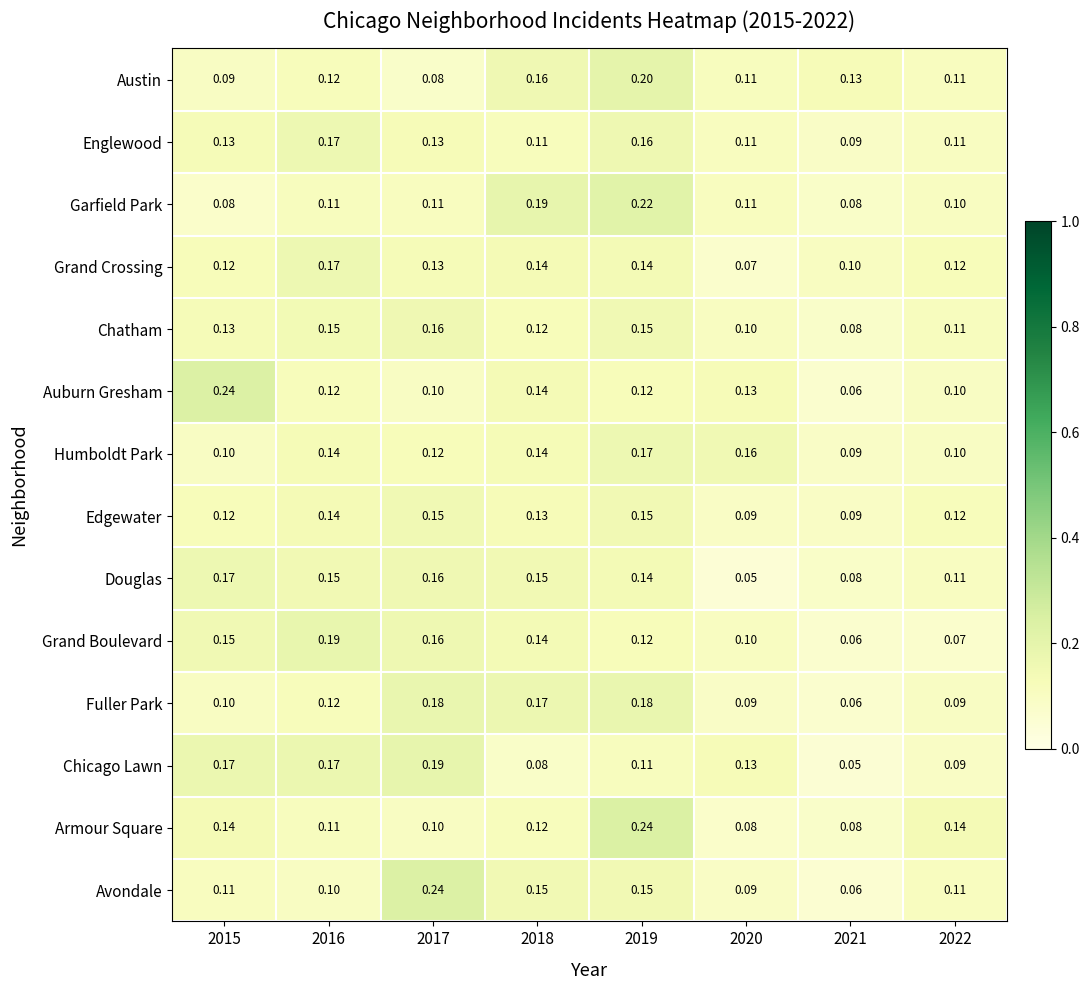

Which series has the largest total across all categories?

Humboldt Park